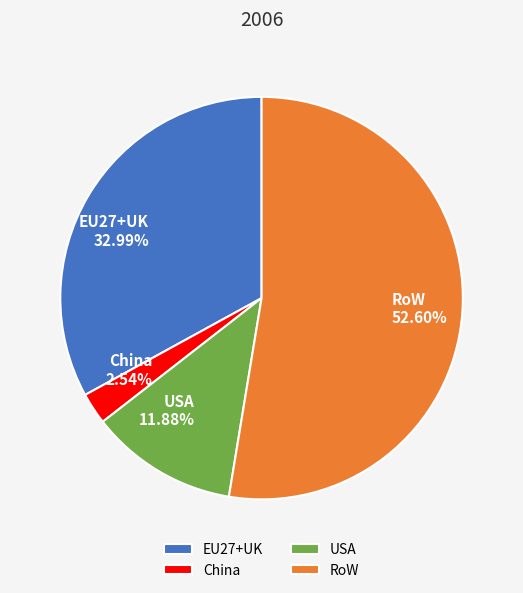

To the nearest percent, what is the difference between the largest and smallest slice percentages?

50%